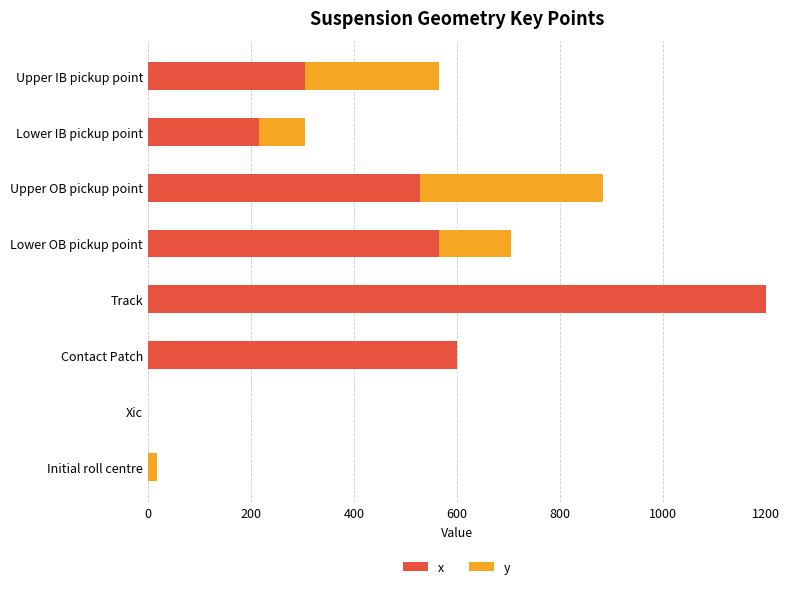

What is the total value across all series at Upper IB pickup point?

565